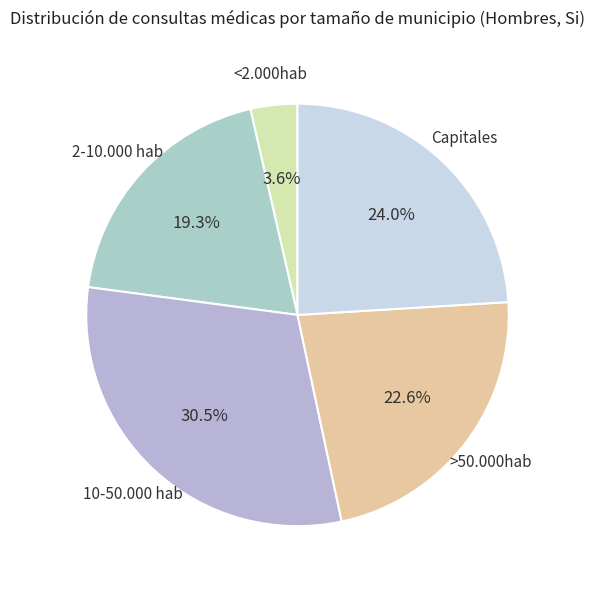

Count the number of slices in the pie.

5